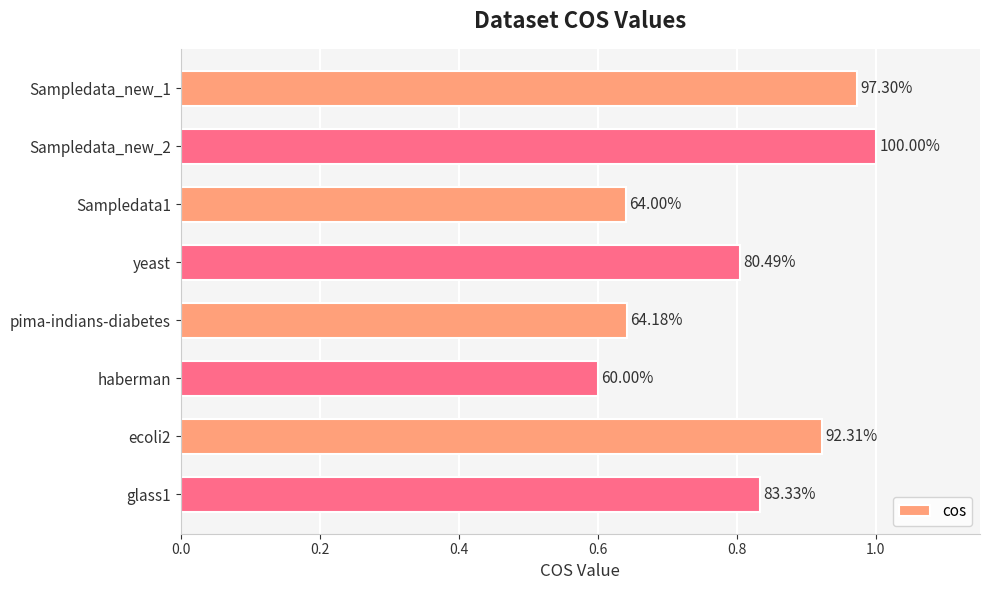

Are the bars grouped side by side (vs. stacked)?

No